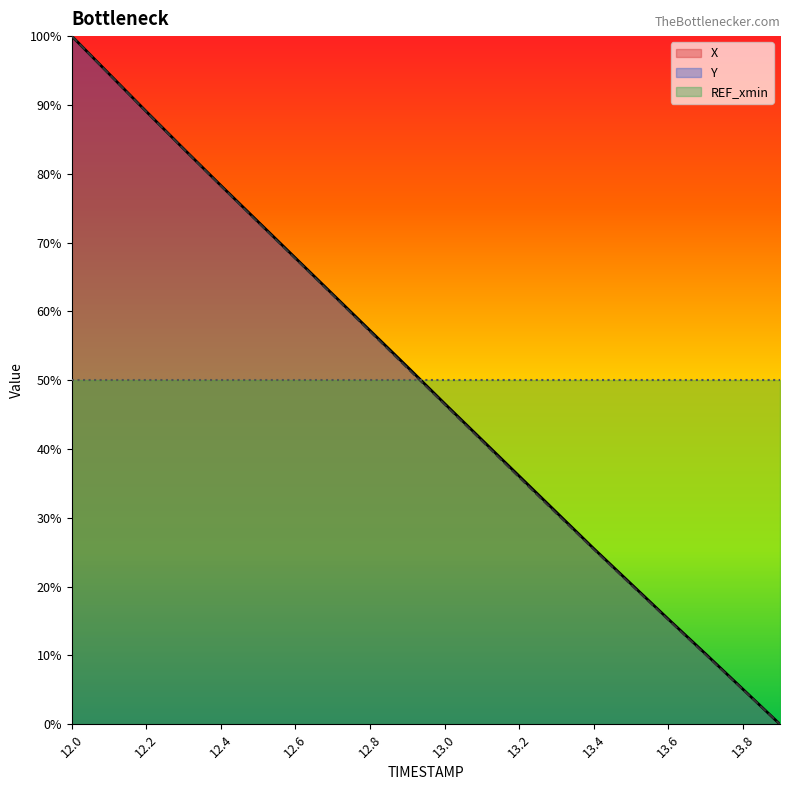

What is the label of the 20th point from the right?

12.0